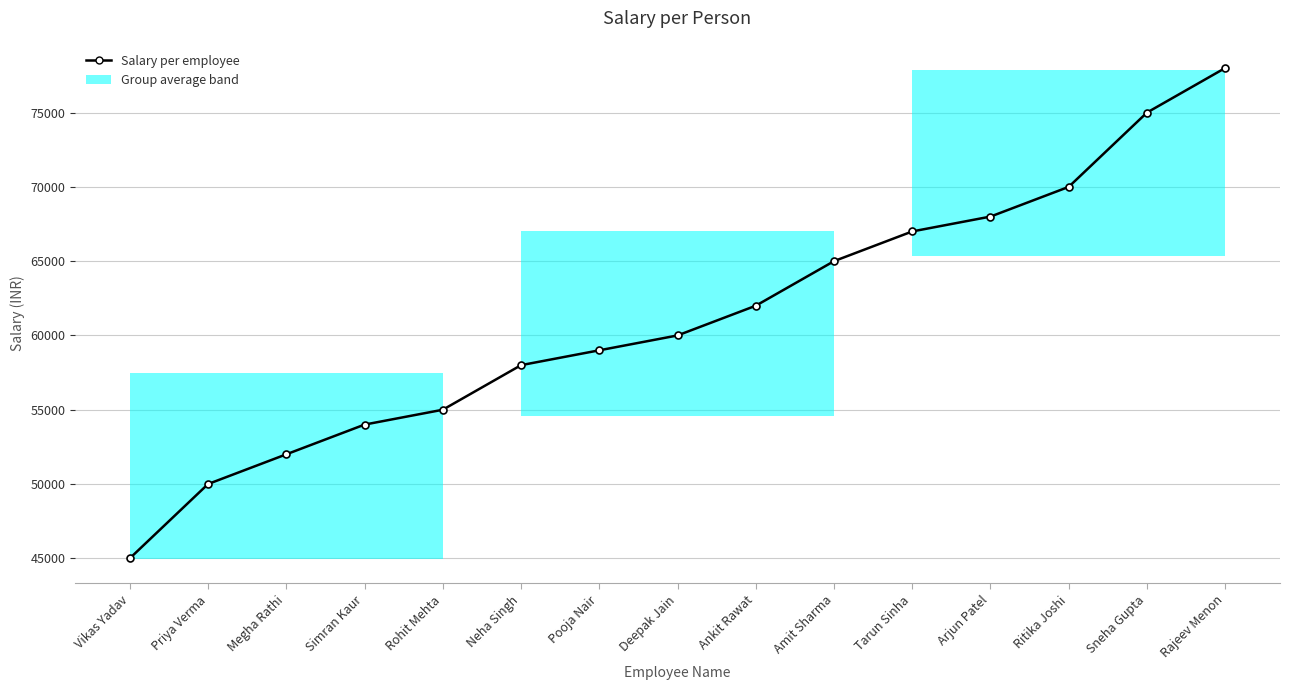

What is the greatest value displayed?

78000